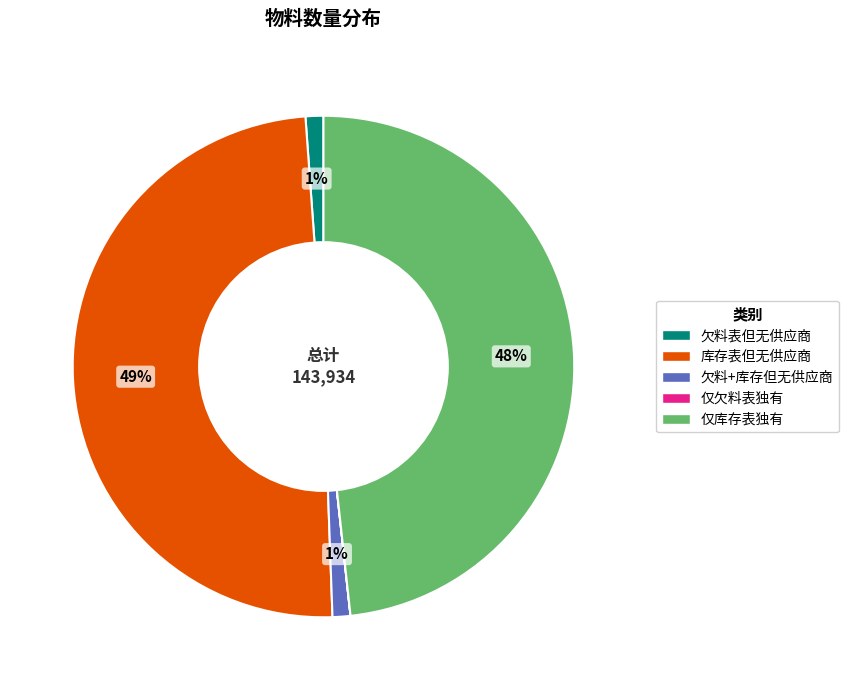

Is 仅库存表独有 the majority of the pie?

No